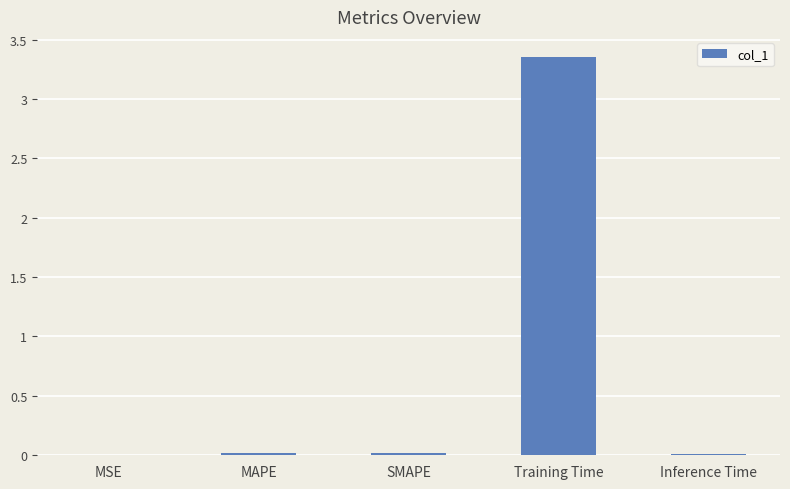

Which has a higher value, Training Time or Inference Time?

Training Time